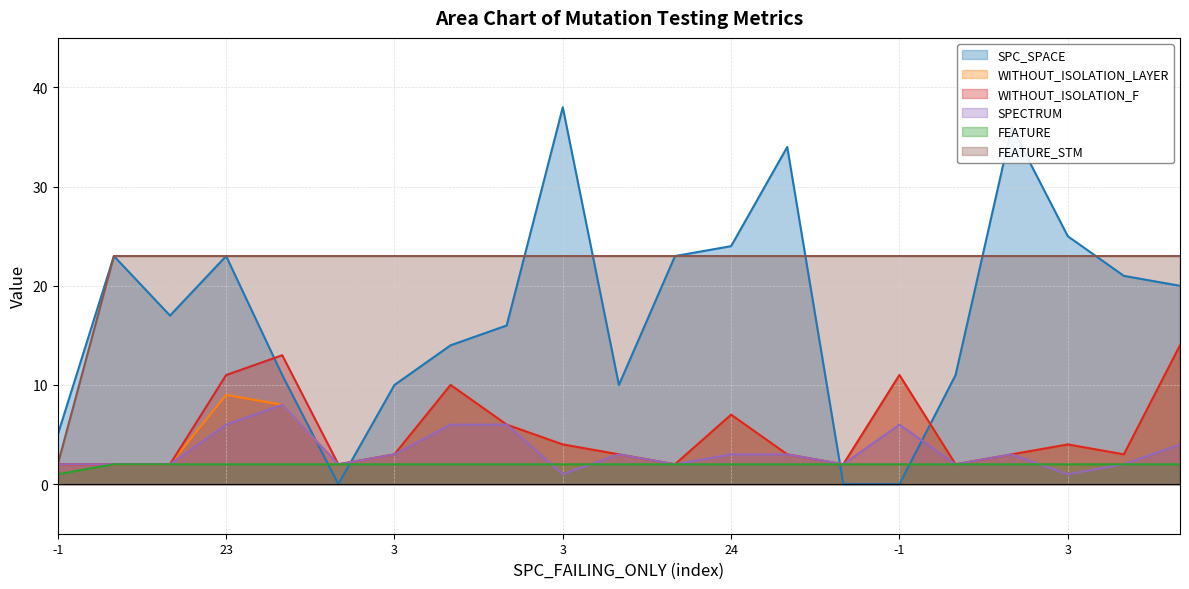

Between 24 and -1, which is larger?

24